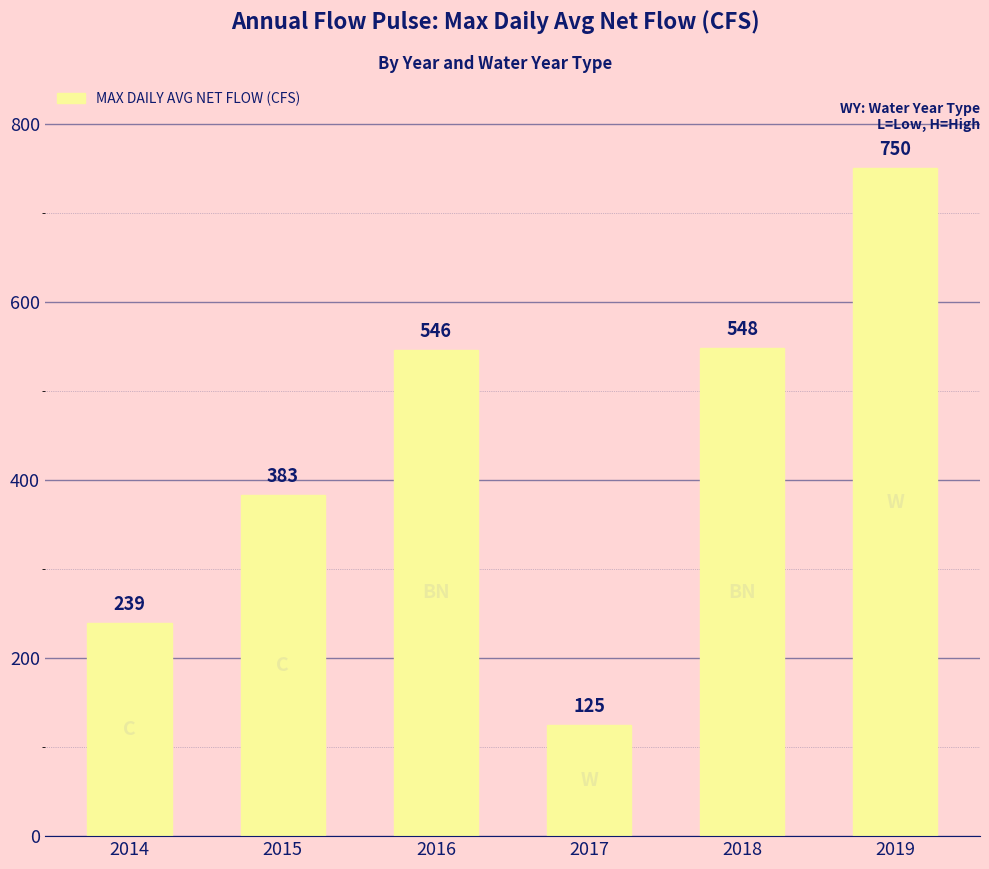

List the labels in order of value, smallest first.

2017, 2014, 2015, 2016, 2018, 2019